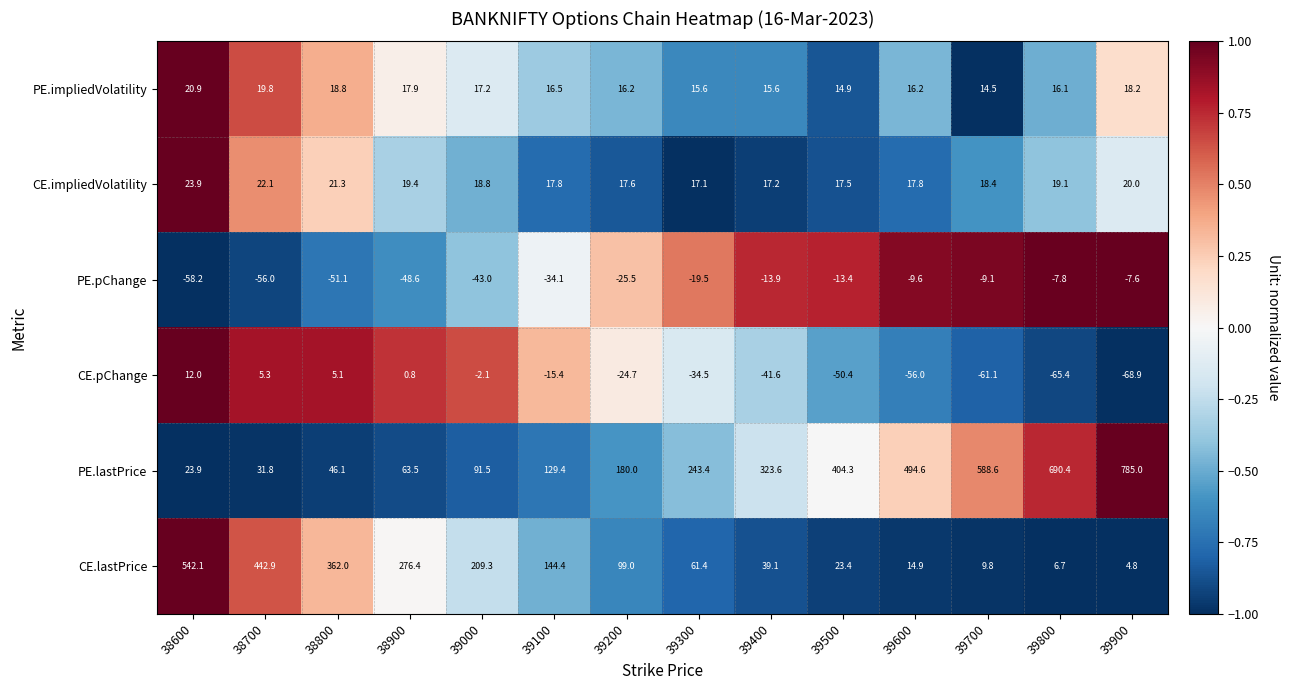

What is the minimum value shown in the chart?

-68.9